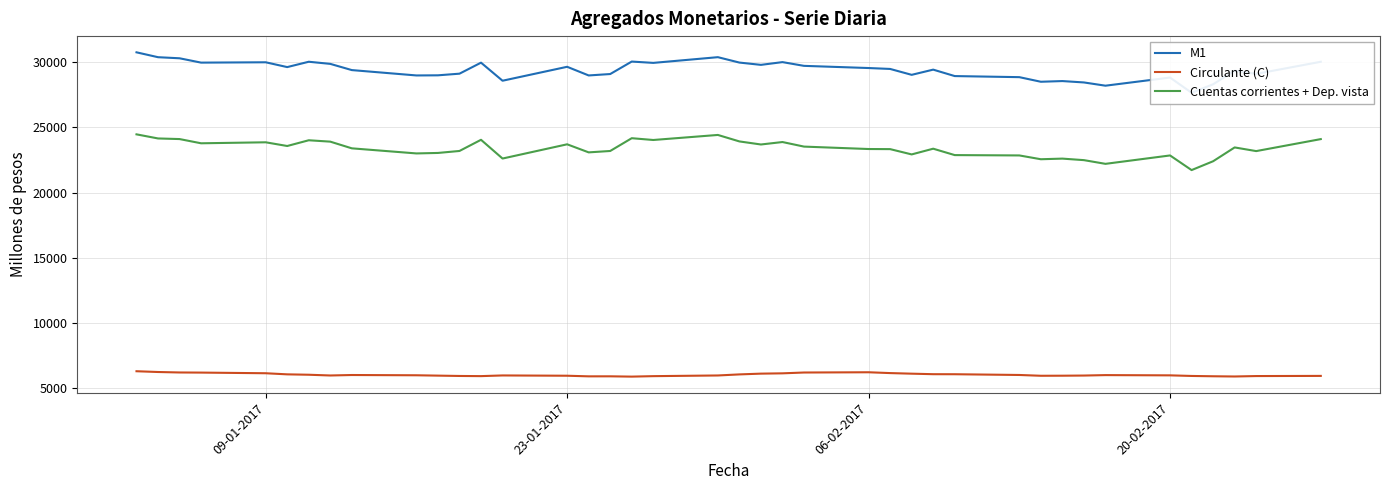

What is the maximum value for Circulante (C)?

6293